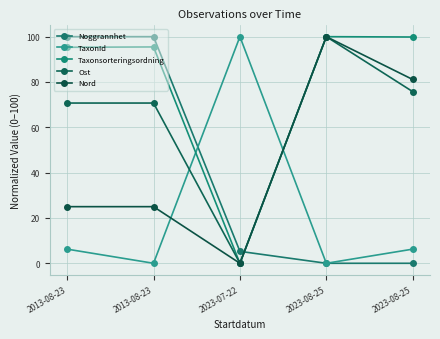

Reading left to right, extract all data points from this chart.

Noggrannhet: 100.0	100.0	5.3	0.0	0.0
TaxonId: 6.2	0.0	100.0	0.0	6.2
Taxonsorteringsordning: 95.3	95.5	0.0	100.0	99.8
Ost: 70.7	70.7	0.0	100.0	75.7
Nord: 25.0	25.0	0.0	100.0	81.1